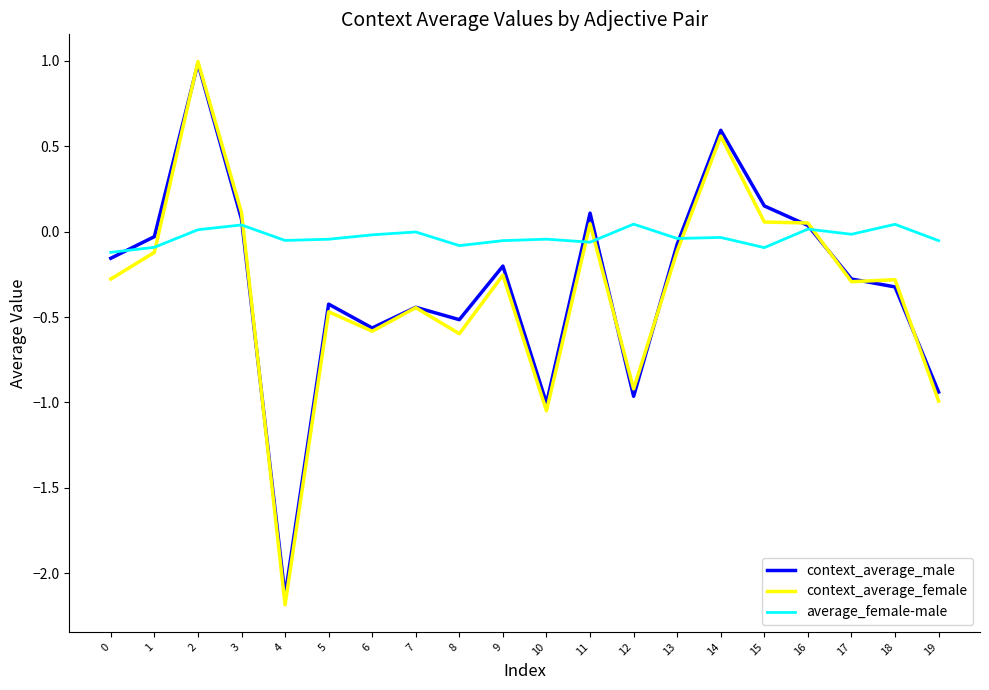

Where does the context_average_male series first go above 0?

2